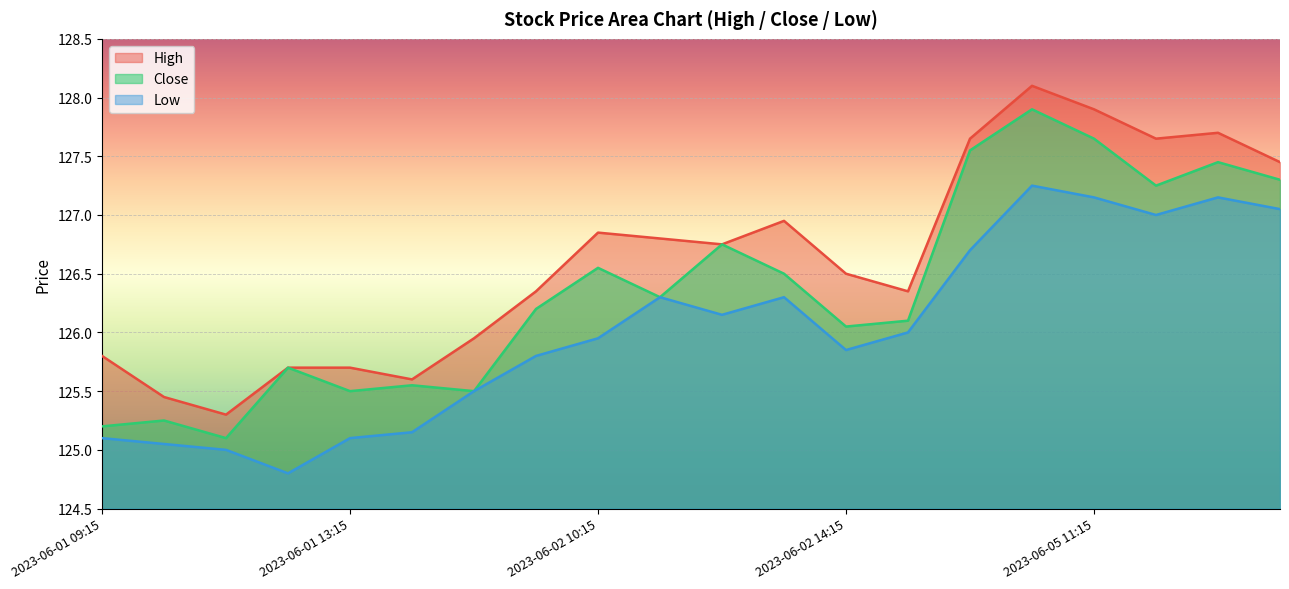

Reading left to right, what are all the values shown in this chart?

High: 125.8	125.4	125.3	125.7	125.7	125.6	125.9	126.3	126.8	126.8	126.8	126.9	126.5	126.3	127.7	128.1	127.9	127.7	127.7	127.4
Close: 125.2	125.2	125.1	125.7	125.5	125.6	125.5	126.2	126.6	126.3	126.8	126.5	126.1	126.1	127.6	127.9	127.7	127.2	127.4	127.3
Low: 125.1	125.1	125.0	124.8	125.1	125.2	125.5	125.8	125.9	126.3	126.2	126.3	125.8	126.0	126.7	127.2	127.2	127.0	127.2	127.1